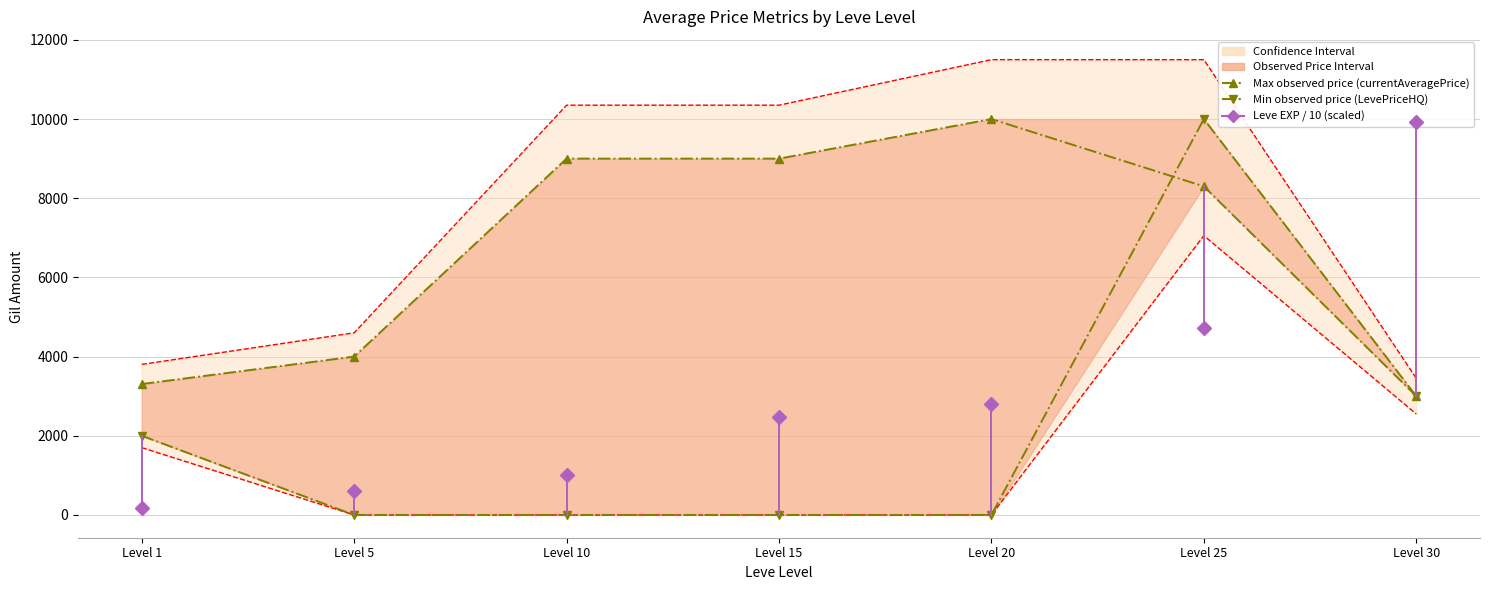

The value of Max observed accuracy (currentAveragePrice) at Level 5 is 1815.9. True or false?

False